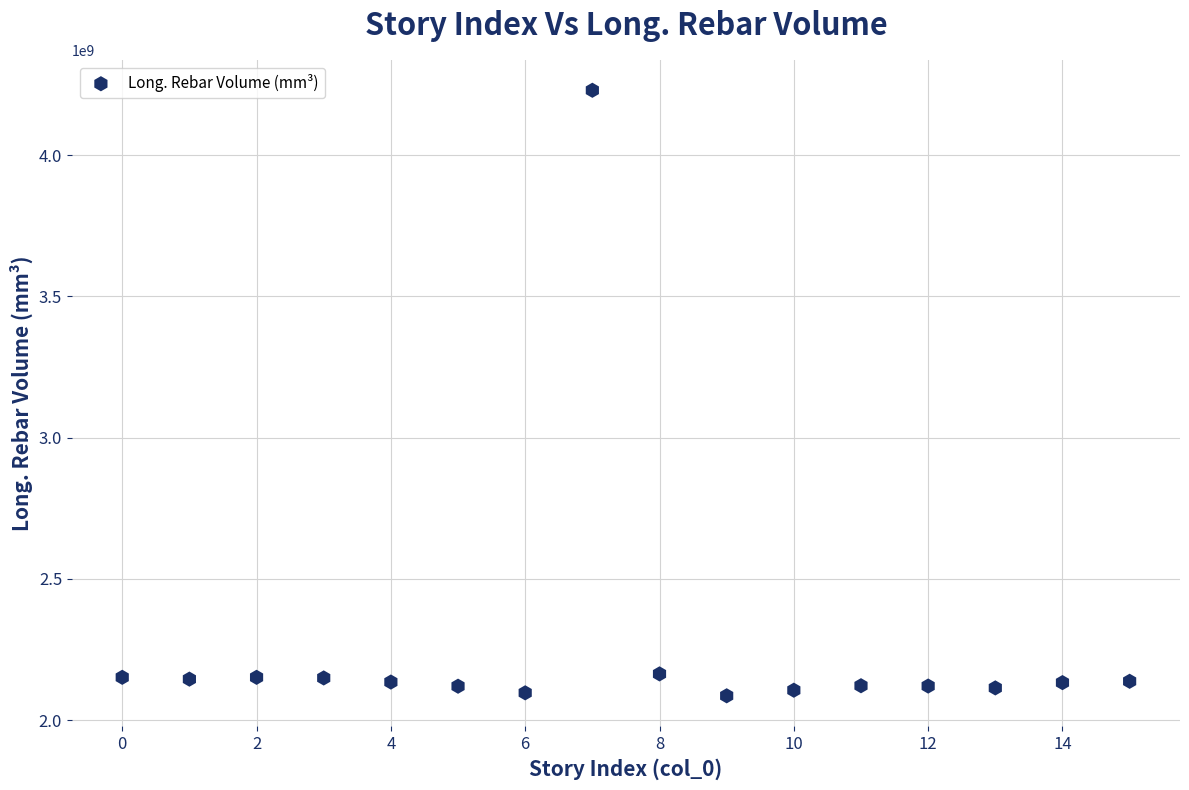

What is the range of Y values (max minus min)?

2143052350.9